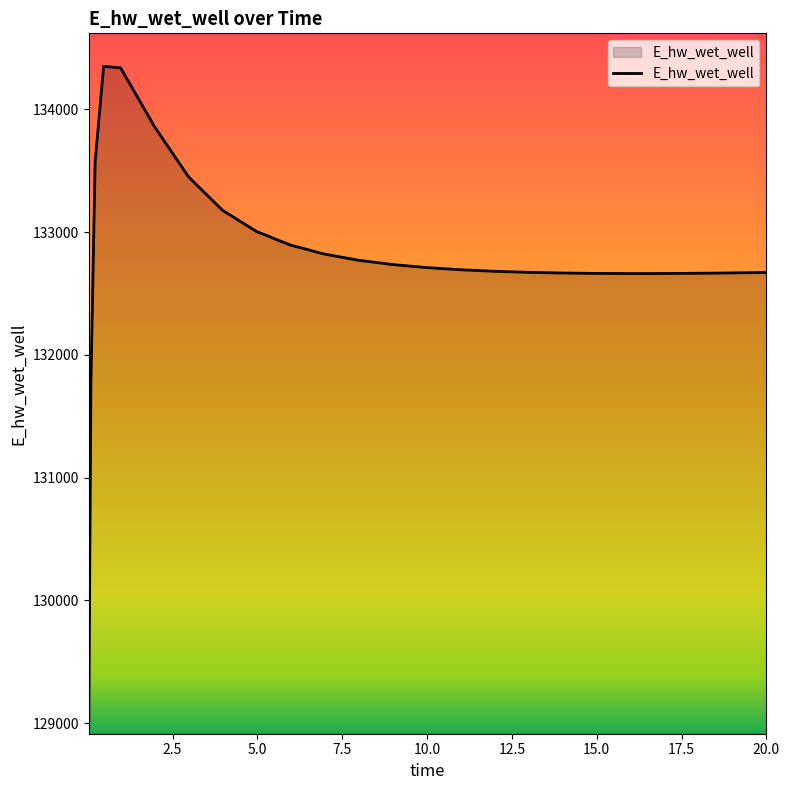

What is the smallest value displayed?

128966.7